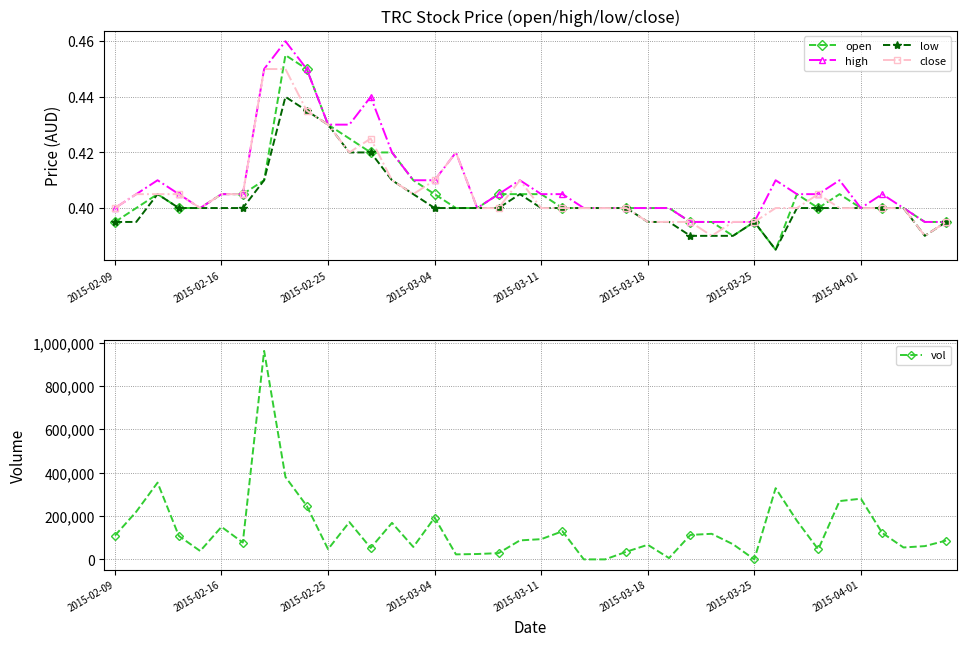

True or false: high has more than 0 points higher than both neighbors.

True